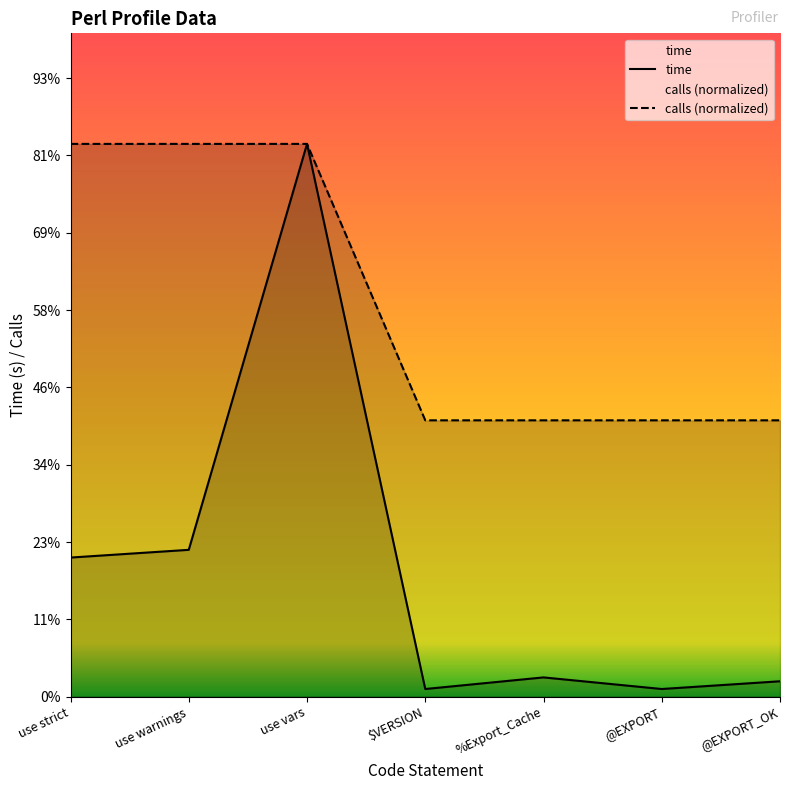

List the labels in order of calls value, smallest first.

$VERSION, %Export_Cache, @EXPORT, @EXPORT_OK, use strict, use warnings, use vars